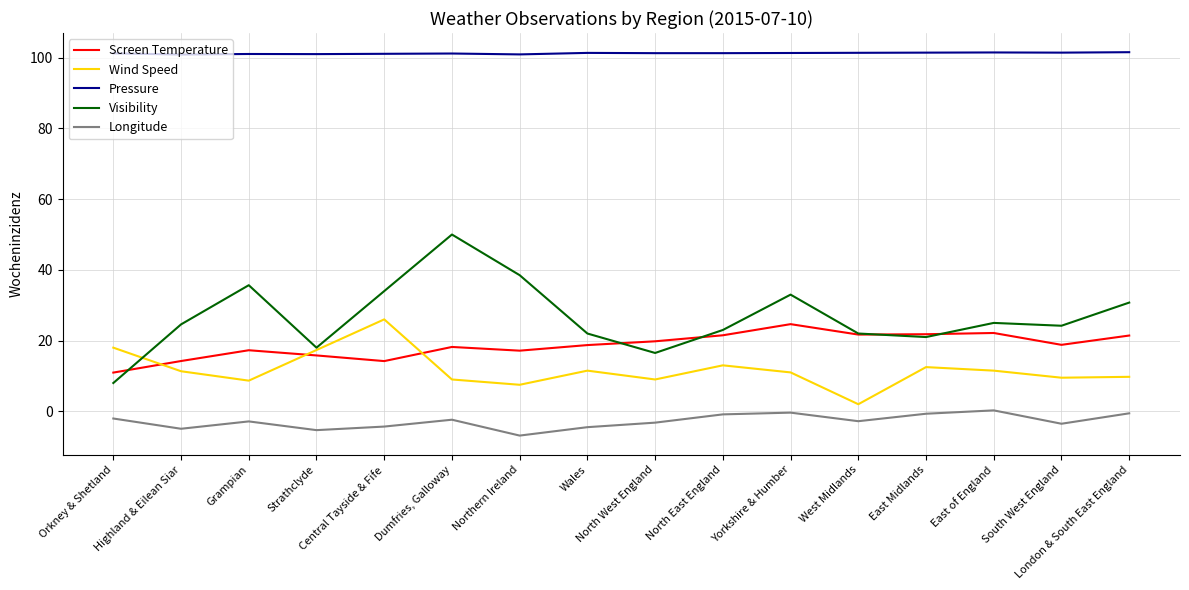

After their last crossing, which series has the higher values: Screen Temperature or Wind Speed?

Screen Temperature